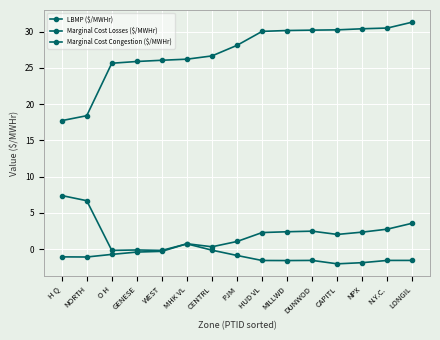

What value does the Marginal Cost Losses ($/MWHr) series have at DUNWOD?

2.5